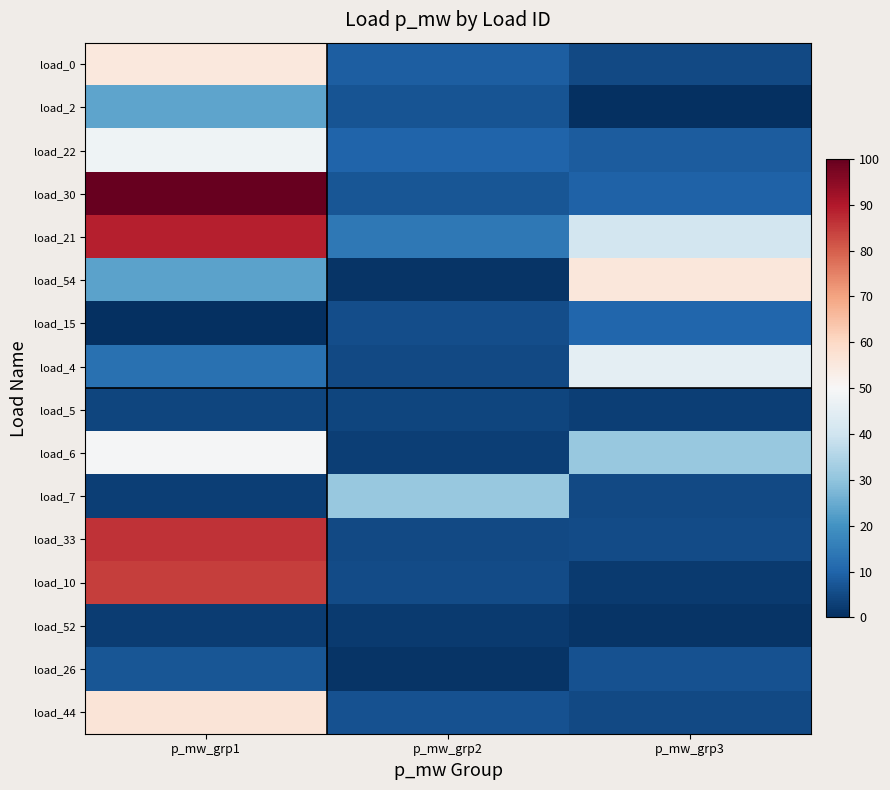

Which has a higher value, p_mw_grp1 or p_mw_grp2?

p_mw_grp1